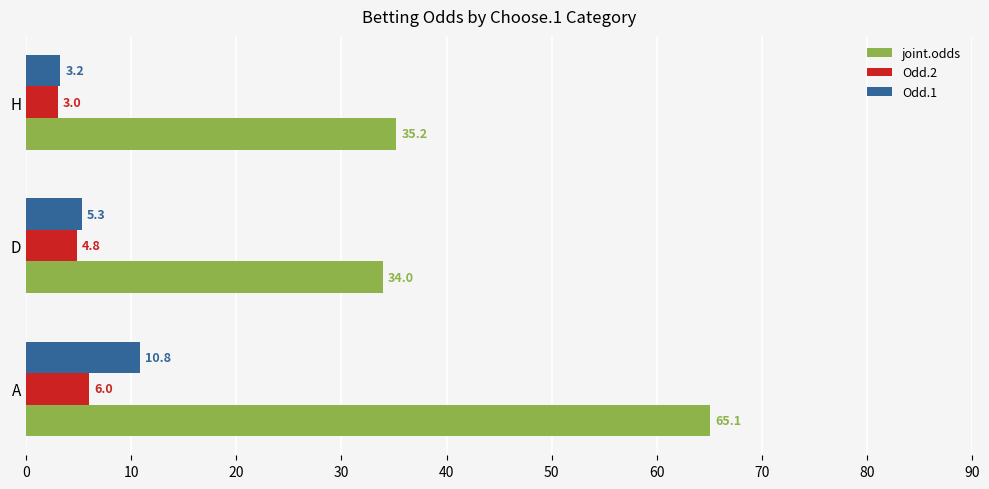

How many data points in Odd.2 are less than 4?

1